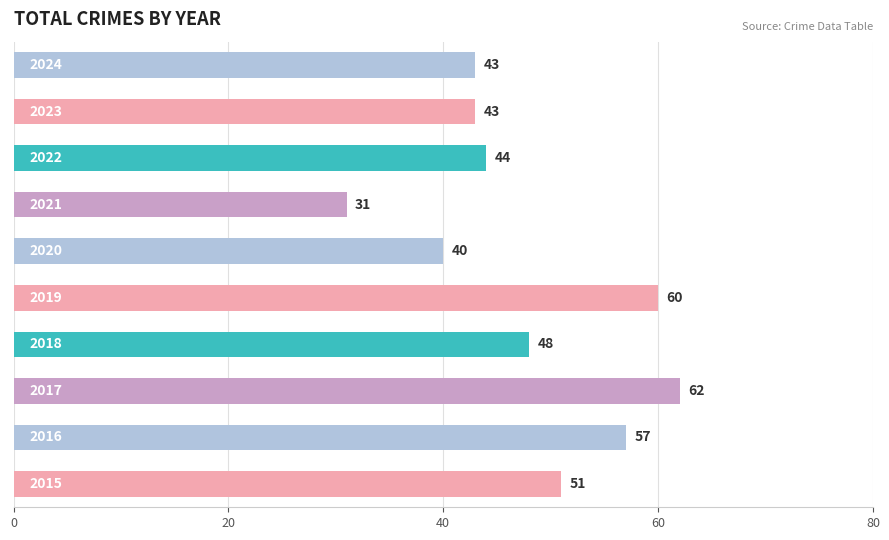

What is the smallest value displayed?

31